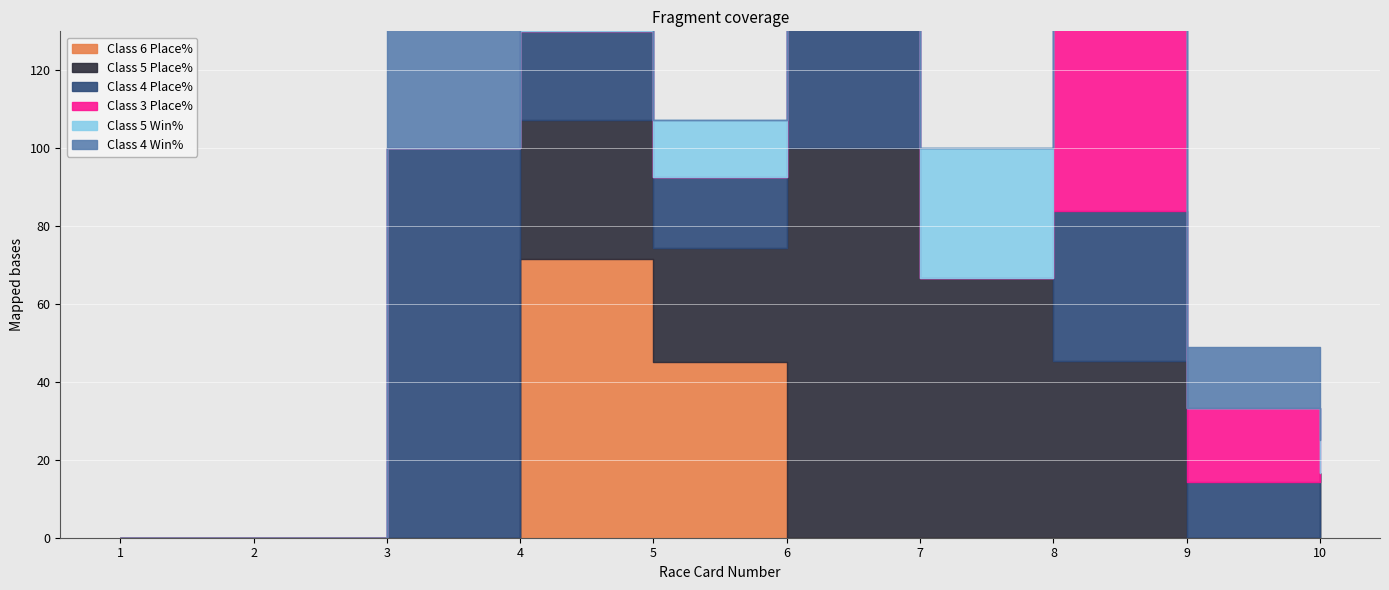

Reading left to right, what are all the values shown in this chart?

Class 6 Place%: 1=0.0	2=0.0	3=0.0	4=71.4	5=45.0	6=0.0	7=0.0	8=0.0	9=0.0	10=0.0
Class 5 Place%: 1=0.0	2=0.0	3=0.0	4=35.7	5=29.4	6=100.0	7=66.7	8=45.5	9=0.0	10=16.7
Class 4 Place%: 1=0.0	2=0.0	3=100.0	4=22.9	5=18.2	6=62.5	7=0.0	8=38.5	9=14.3	10=0.0
Class 3 Place%: 1=0.0	2=0.0	3=0.0	4=0.0	5=0.0	6=25.0	7=0.0	8=50.0	9=19.1	10=0.0
Class 5 Win%: 1=0.0	2=0.0	3=0.0	4=14.3	5=14.7	6=100.0	7=33.3	8=27.3	9=0.0	10=8.3
Class 4 Win%: 1=0.0	2=0.0	3=100.0	4=17.1	5=0.0	6=12.5	7=0.0	8=7.7	9=15.6	10=0.0